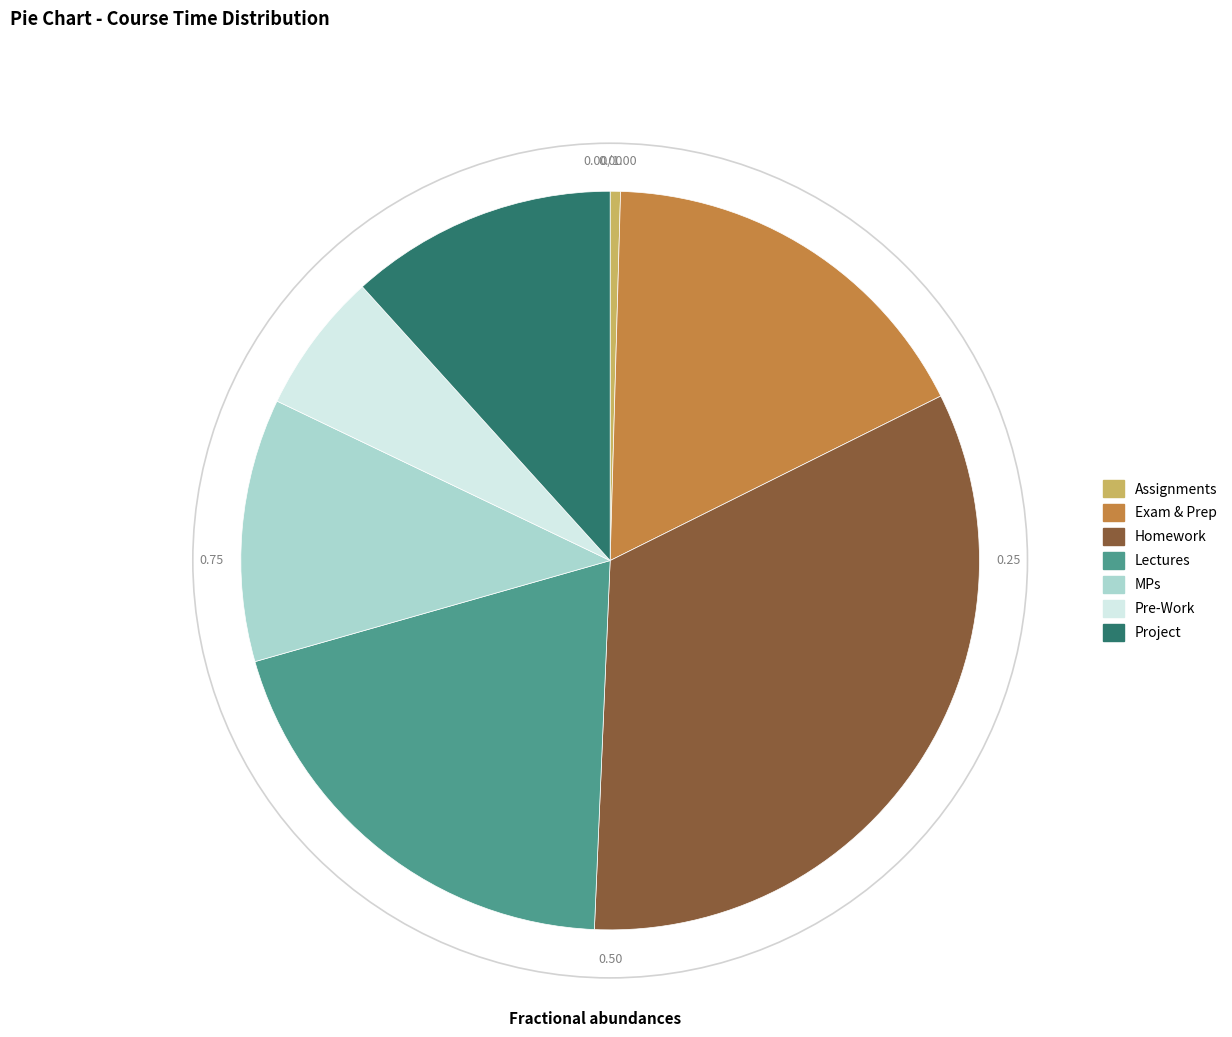

What is the ratio of the value at Lectures to the value at Project?

1.7